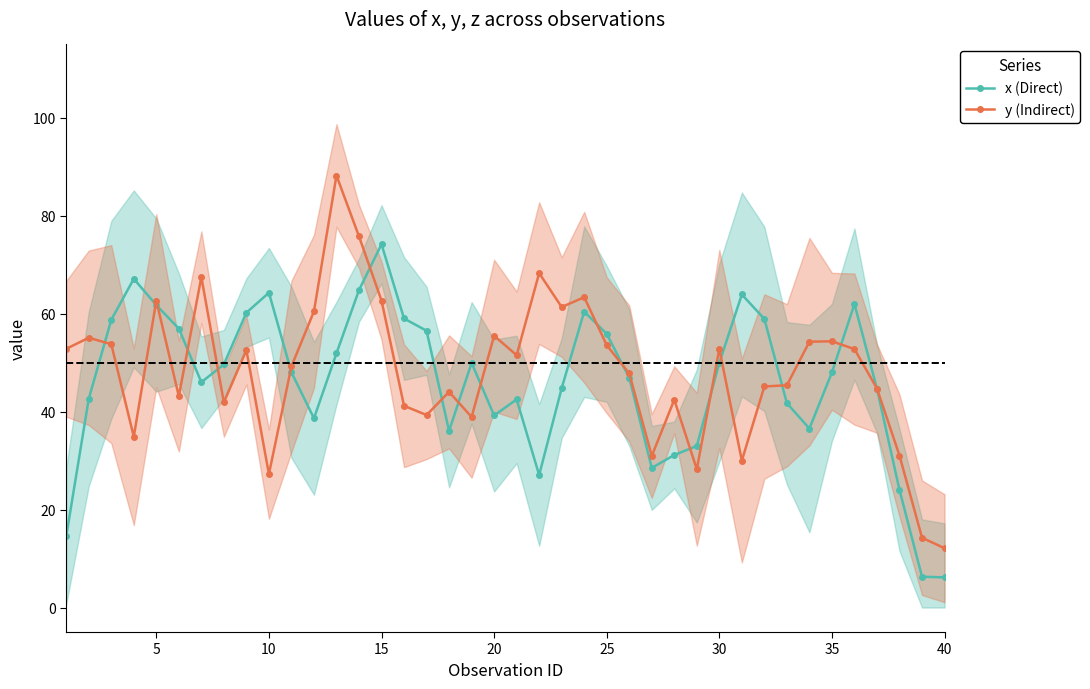

Is this an area chart (filled region under the line)?

No